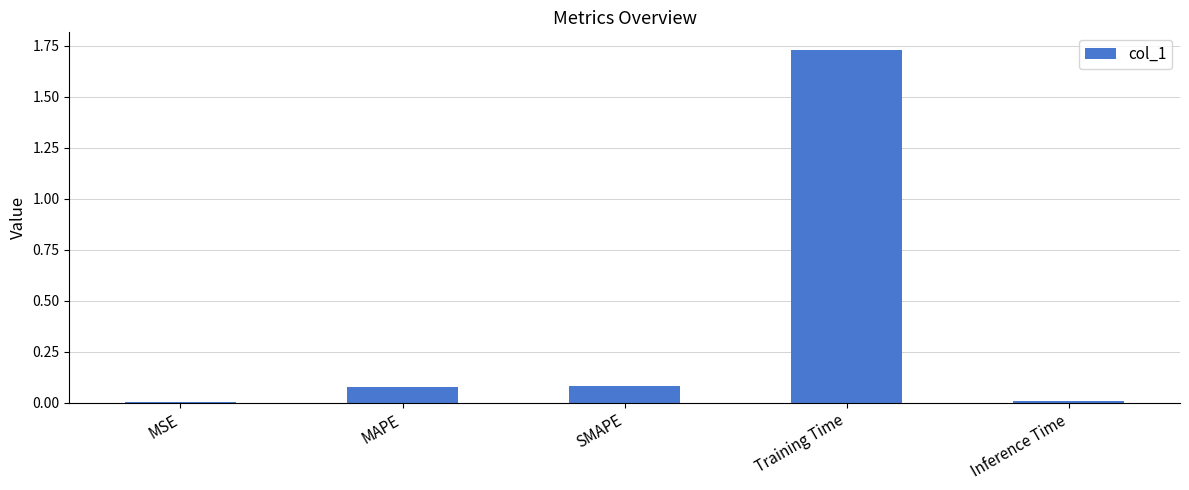

What is the change in value from SMAPE to Training Time?

+1.7